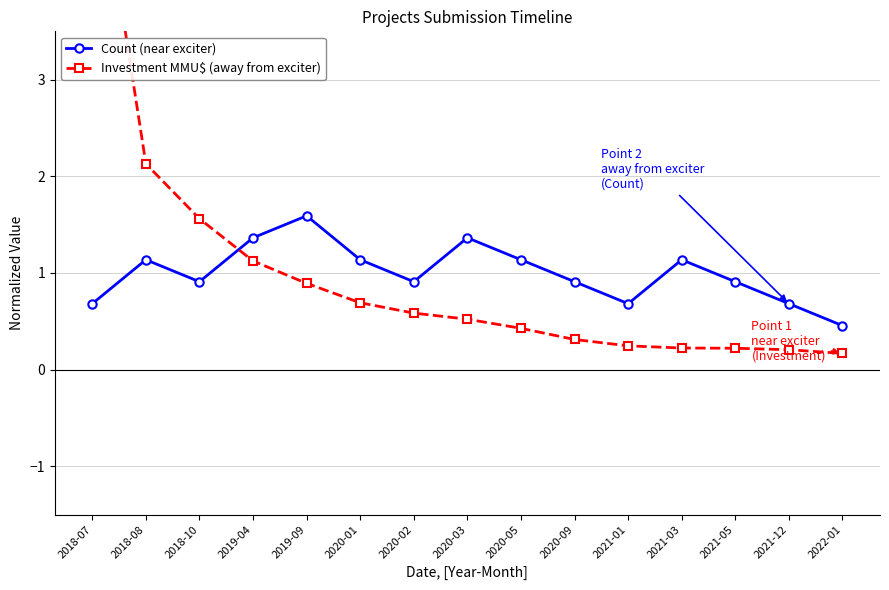

What is the difference between the Count (near exciter) values at 2020-01 and 2021-05?

0.2